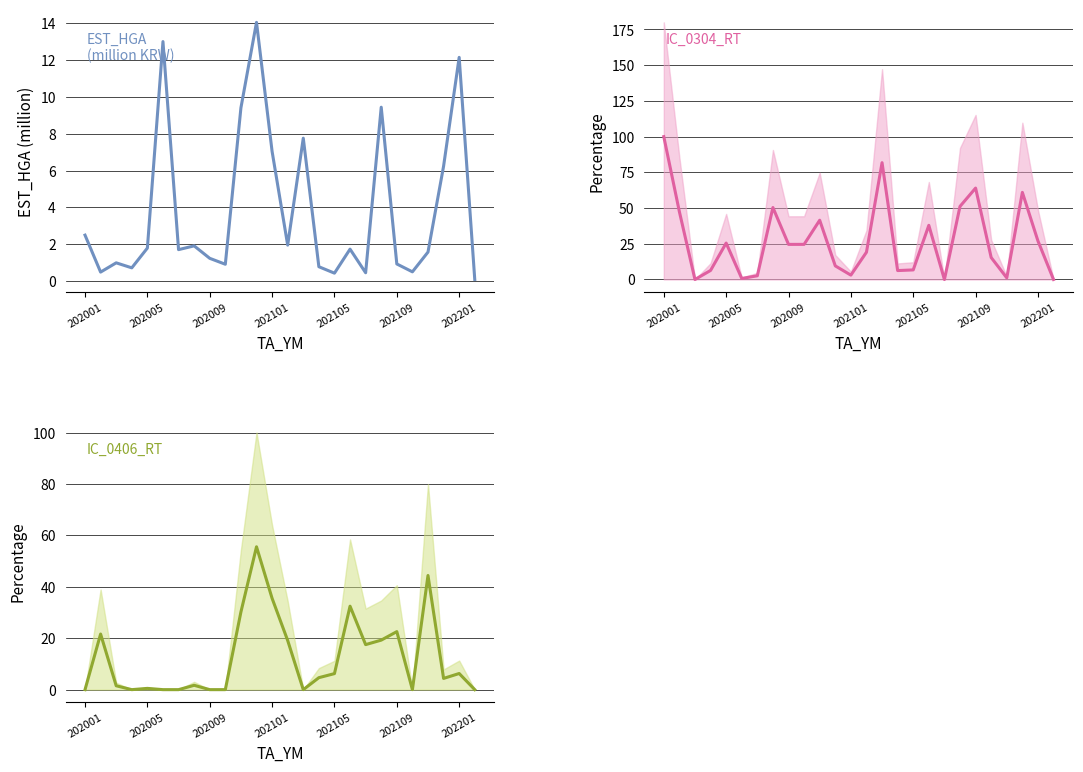

Reading right to left, list all the values displayed in this chart.

EST_HGA: 0.1	12.2	6.2	1.6	0.5	0.9	9.4	0.4	1.7	0.4	0.8	7.8	1.9	7.0	14.1	9.4	0.9	1.2	1.9	1.7	13.0	1.8	0.7	1.0	0.5	2.5
IC_0304_RT: 0.0	27.0	61.0	1.2	15.4	64.0	51.2	0.0	37.9	6.7	6.2	81.8	19.1	3.1	9.5	41.5	24.6	24.6	50.4	2.6	0.7	25.5	6.3	0.0	47.5	100.0
IC_0406_RT: 0.0	6.3	4.4	44.4	0.0	22.6	19.3	17.5	32.5	6.2	4.7	0.0	19.1	35.5	55.6	30.2	0.0	0.0	1.7	0.0	0.0	0.5	0.0	1.5	21.6	0.0